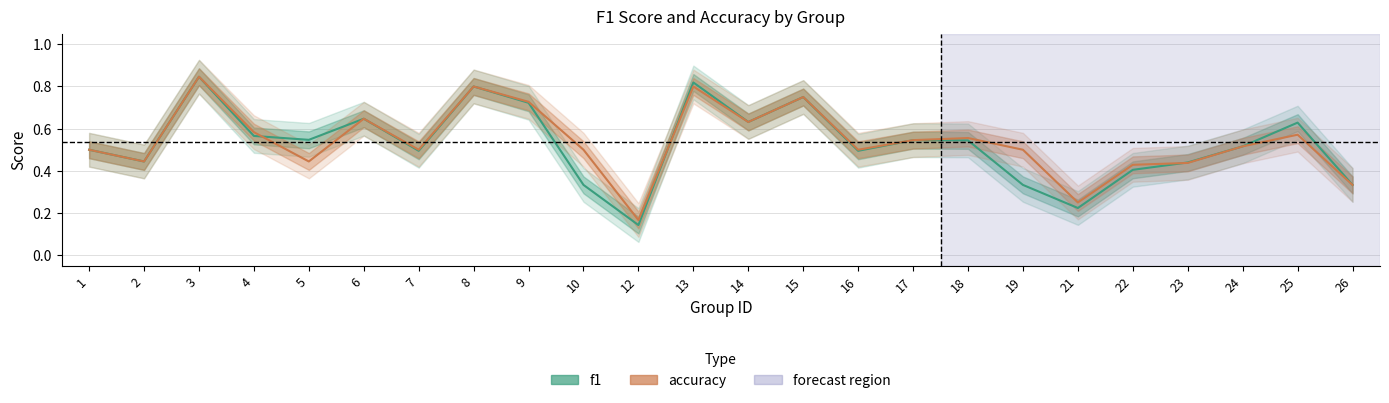

At which category does the chart reach its peak across all series?

3